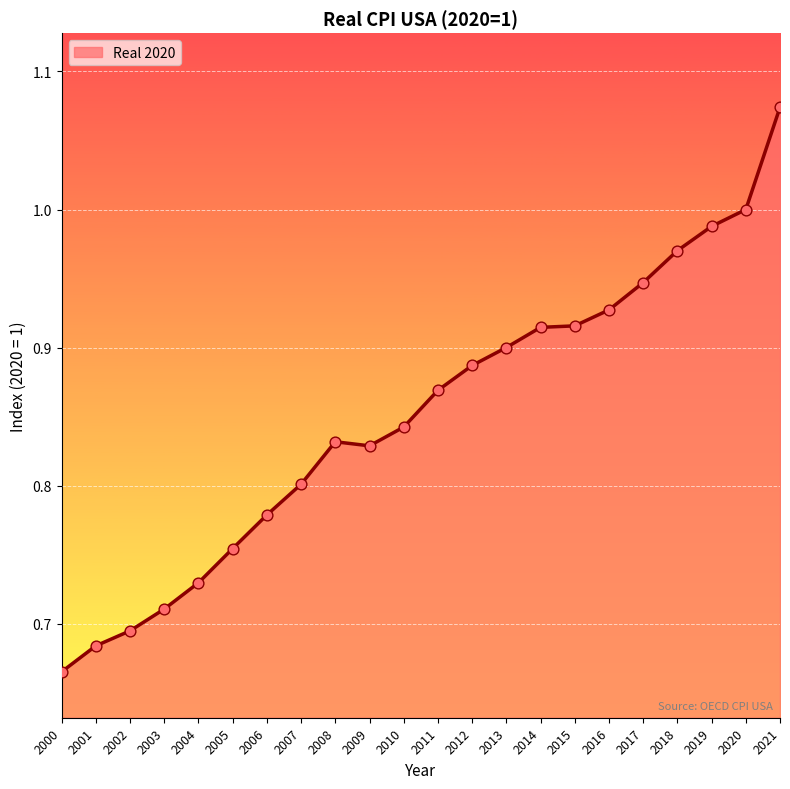

What is the change in value from 2000 to 2005?

+0.1